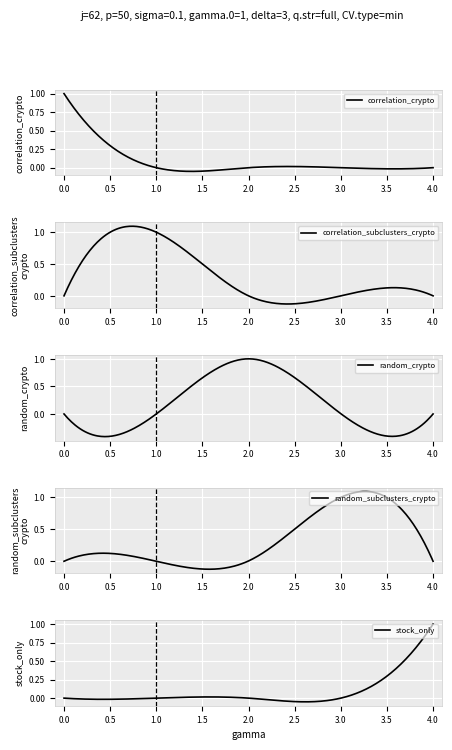

What is the difference between the maximum and minimum values in the stock_only series?

1.0